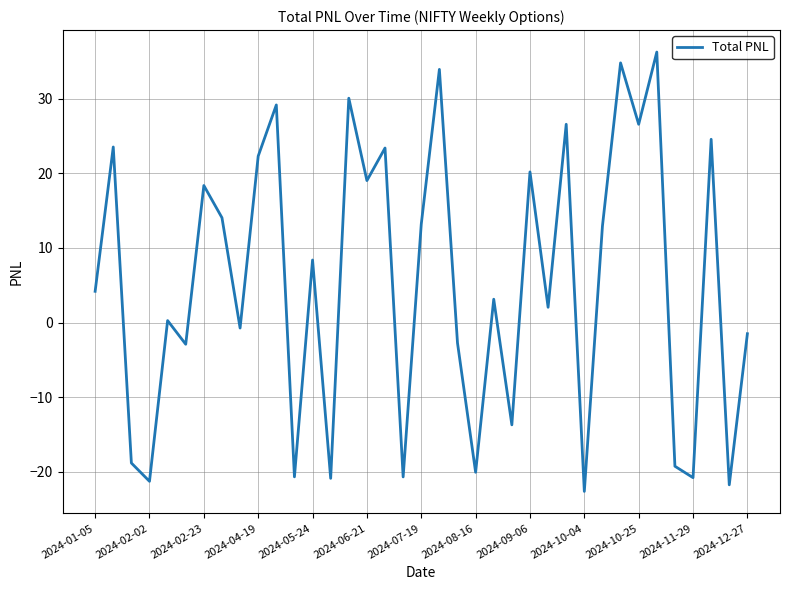

What is the greatest value displayed?

36.2